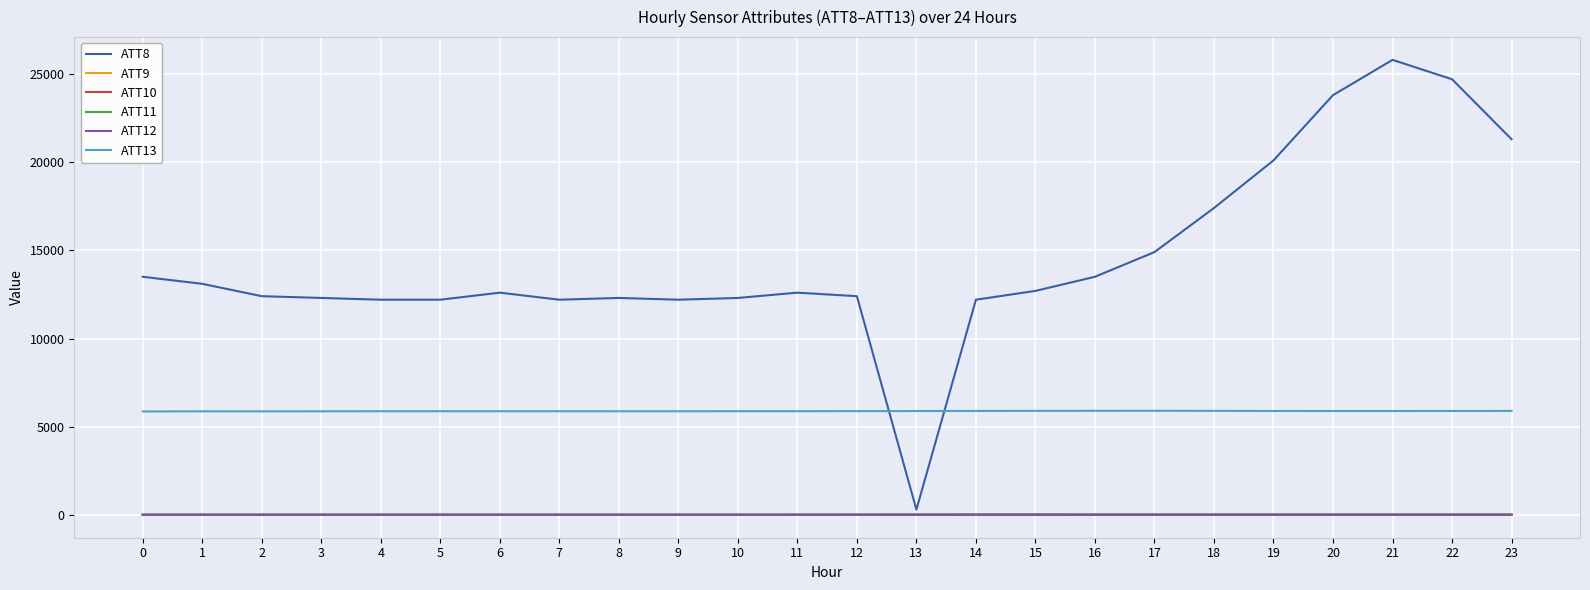

Which series has the largest total across all categories?

ATT8